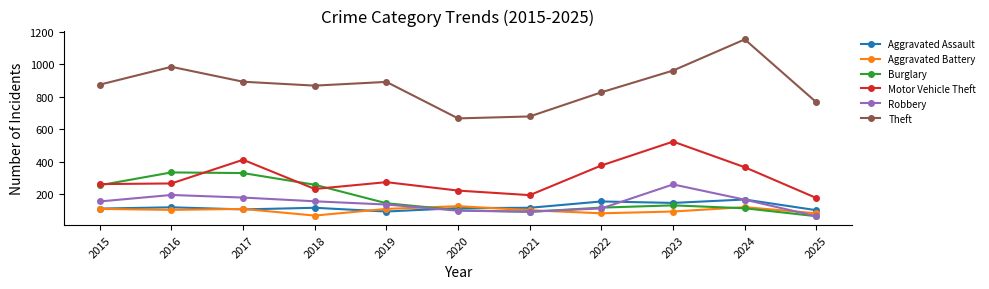

At how many categories does at least one series exceed 540?

11